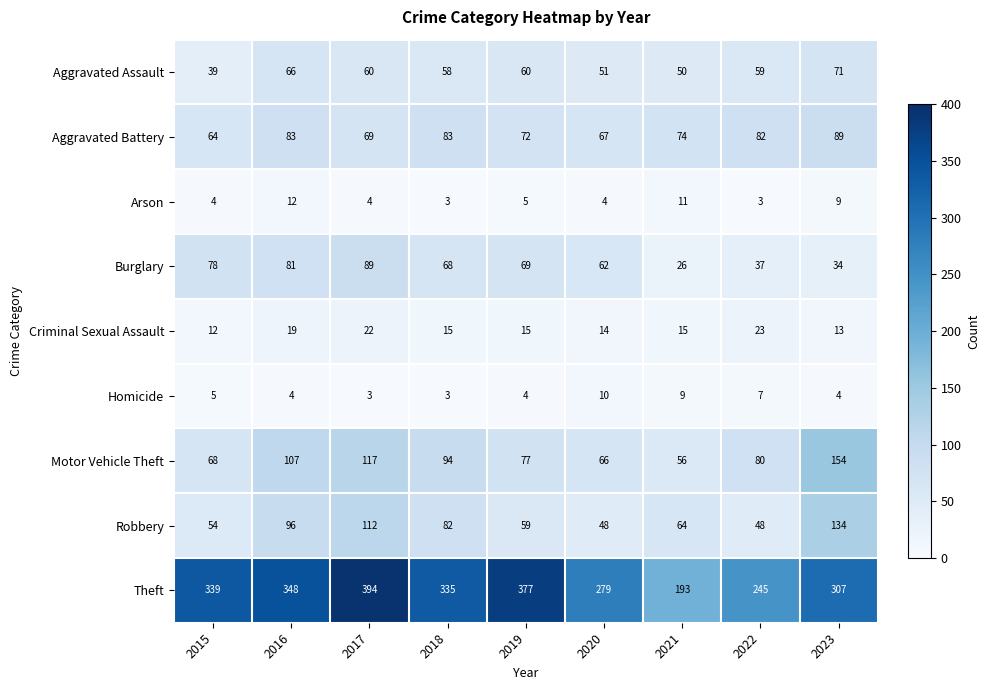

Which series has the largest range (max minus min)?

Theft